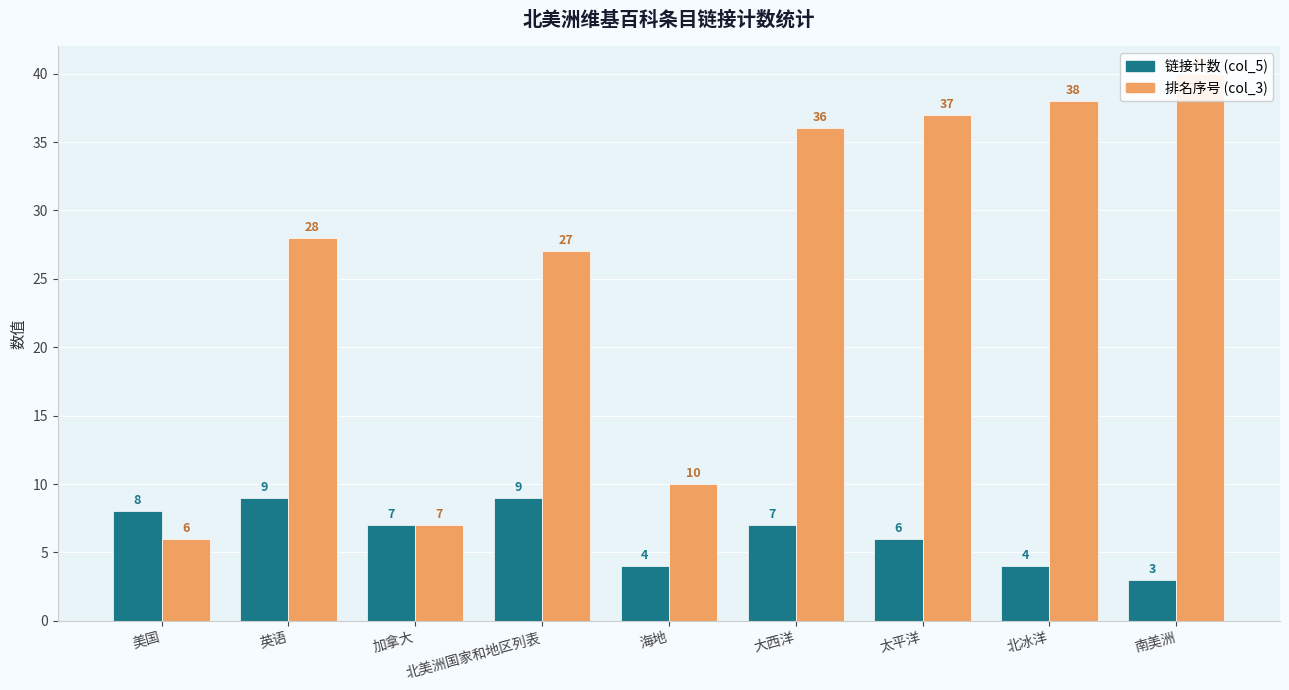

What is the smallest value displayed?

3